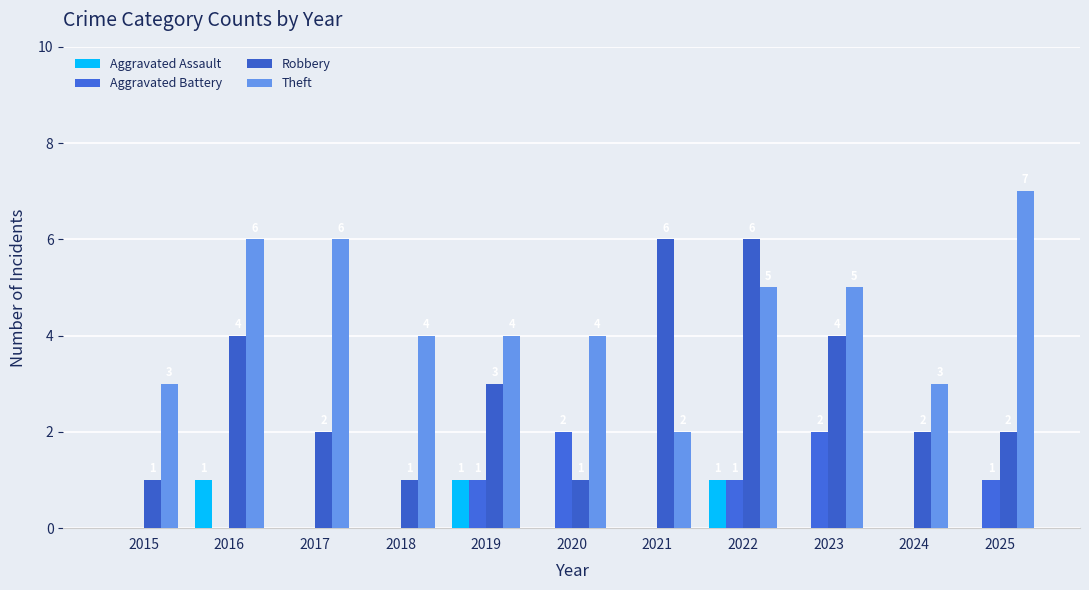

How many values in the Aggravated Battery series exceed 0?

5